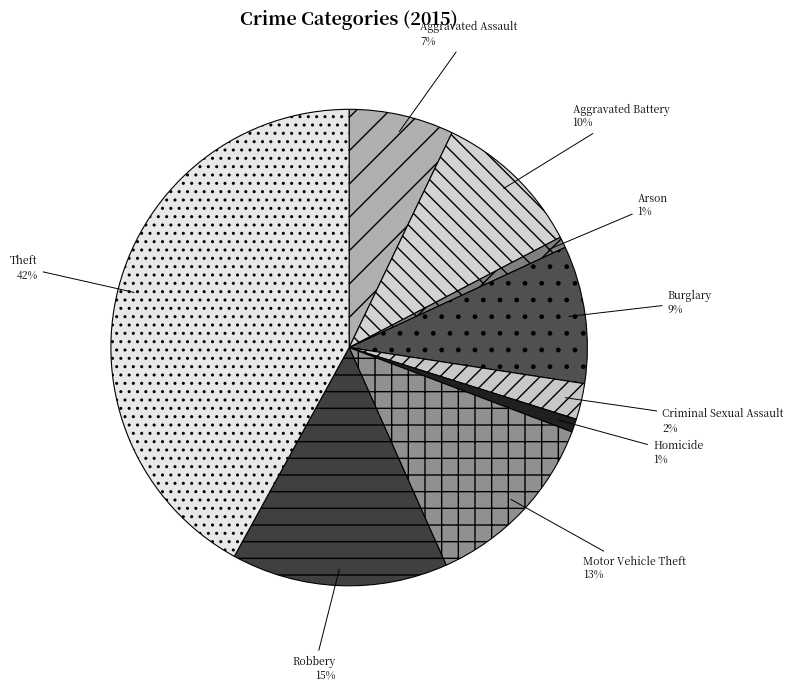

Between Theft and Homicide, which is larger?

Theft